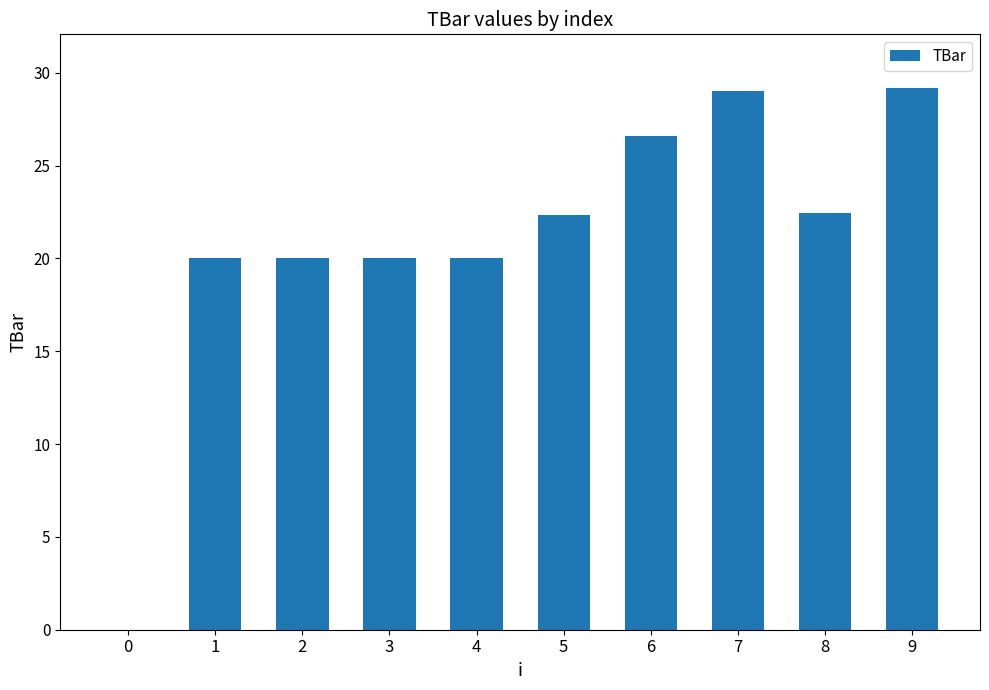

What is the ratio of the value at 6 to the value at 8?

1.2